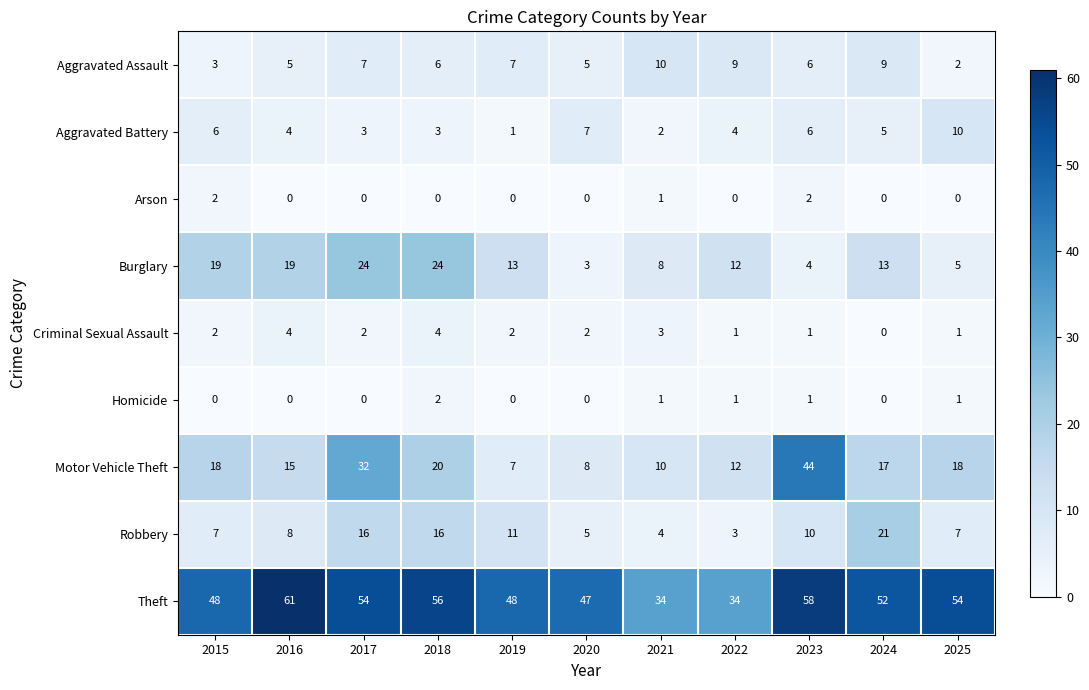

At which category is the sum across all series the highest?

2017